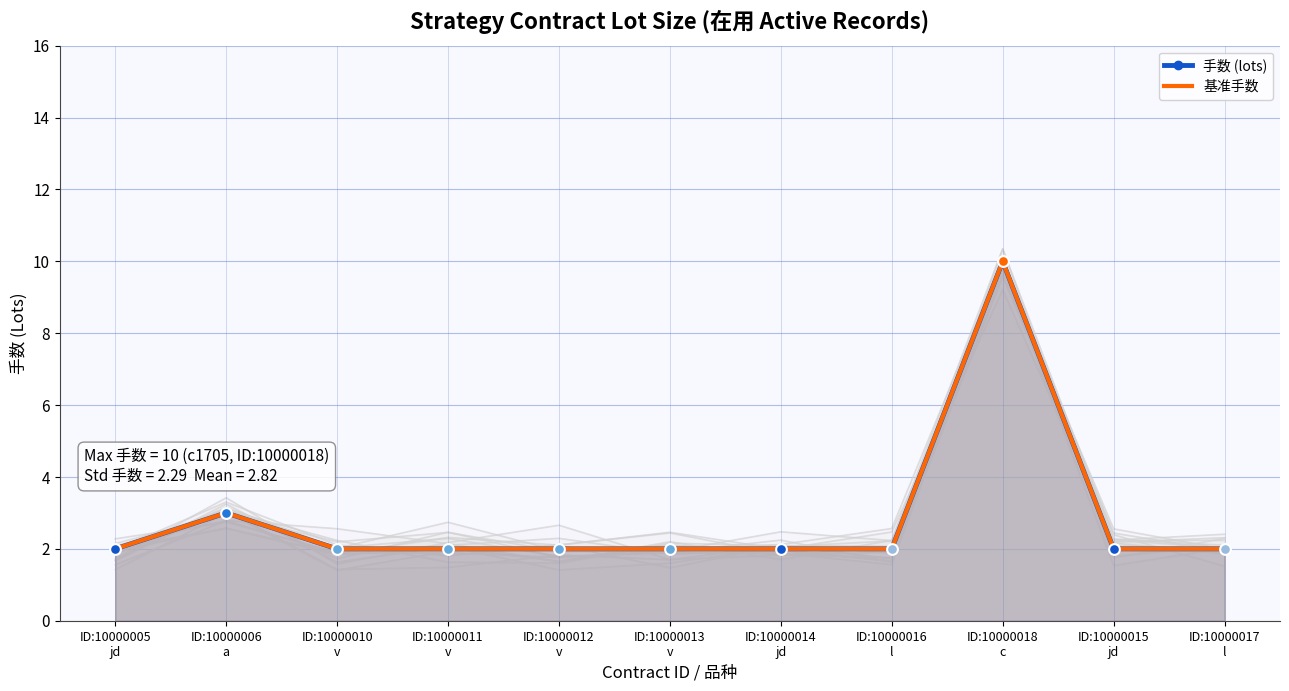

Which series contains the lowest Y value?

手数 (lots)